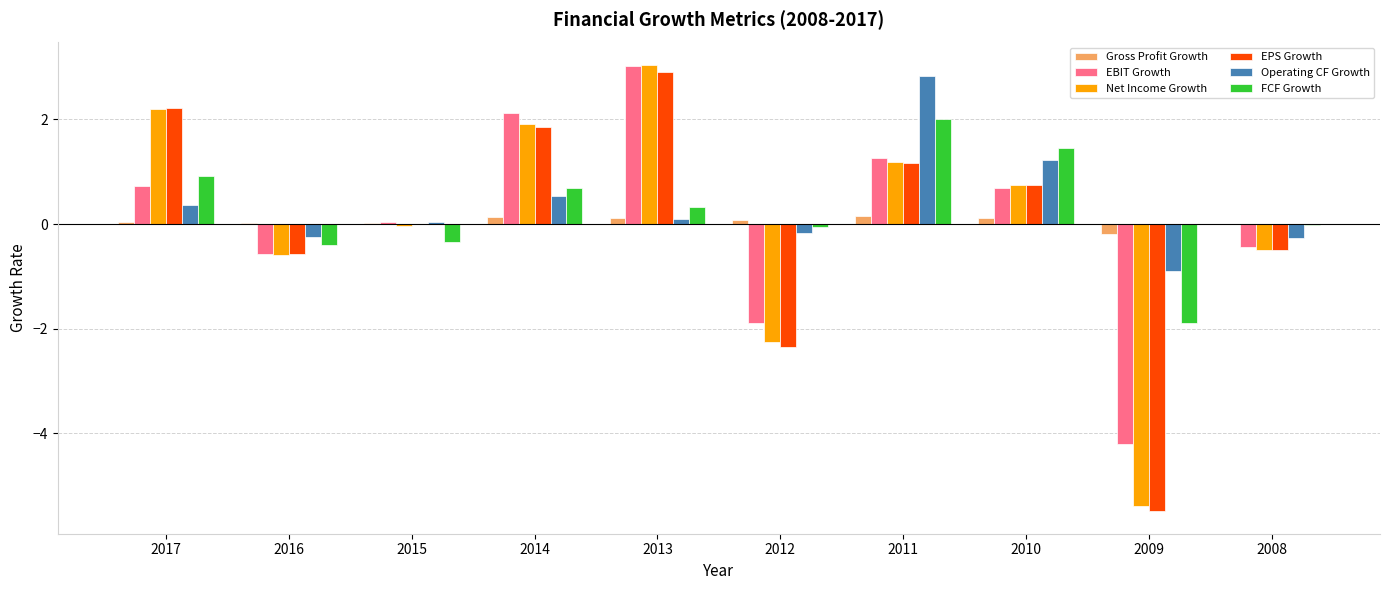

What is the difference between the Gross Profit Growth values at 2012 and 2008?

0.1